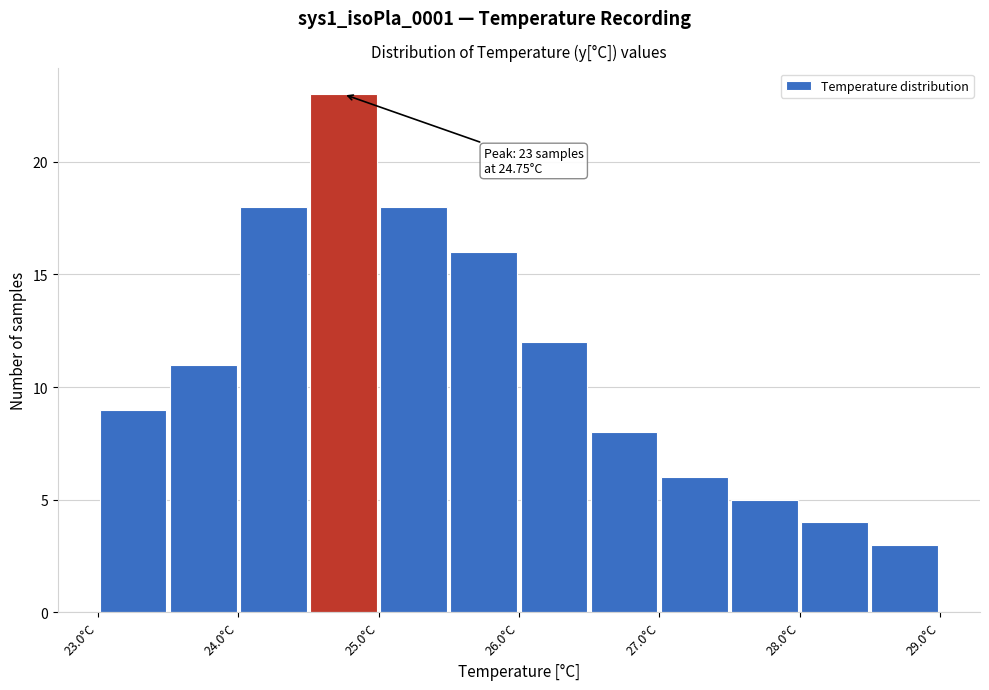

Over which range of the x-axis is the bar tallest?

24.5 to 25.0